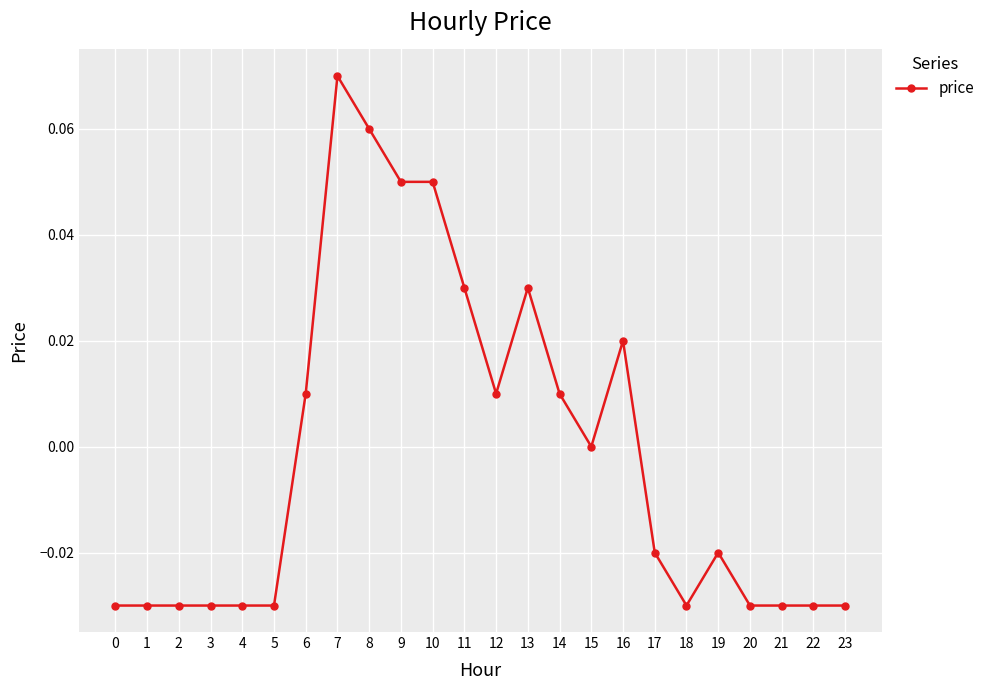

Count the number of data series in this chart.

1